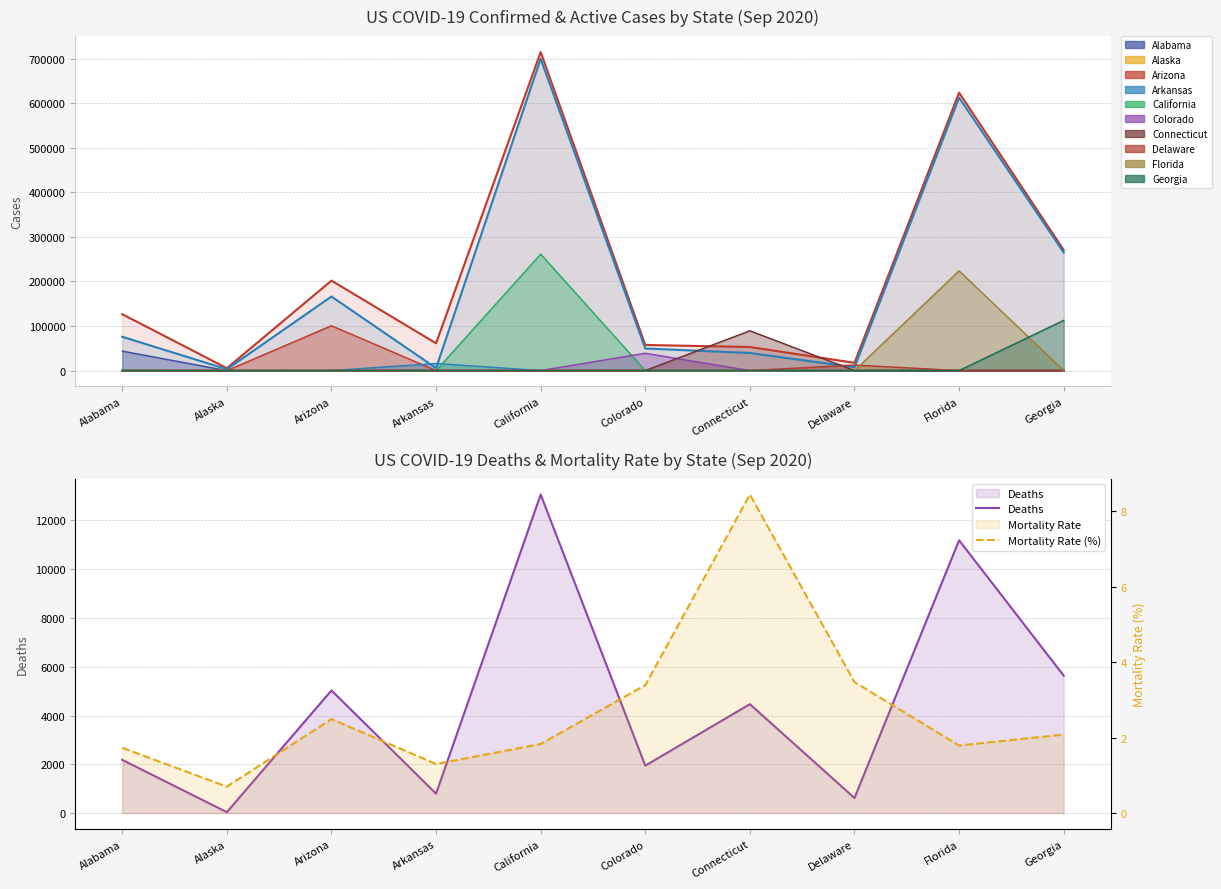

Which series changed the most between Alaska and Colorado?

Confirmed